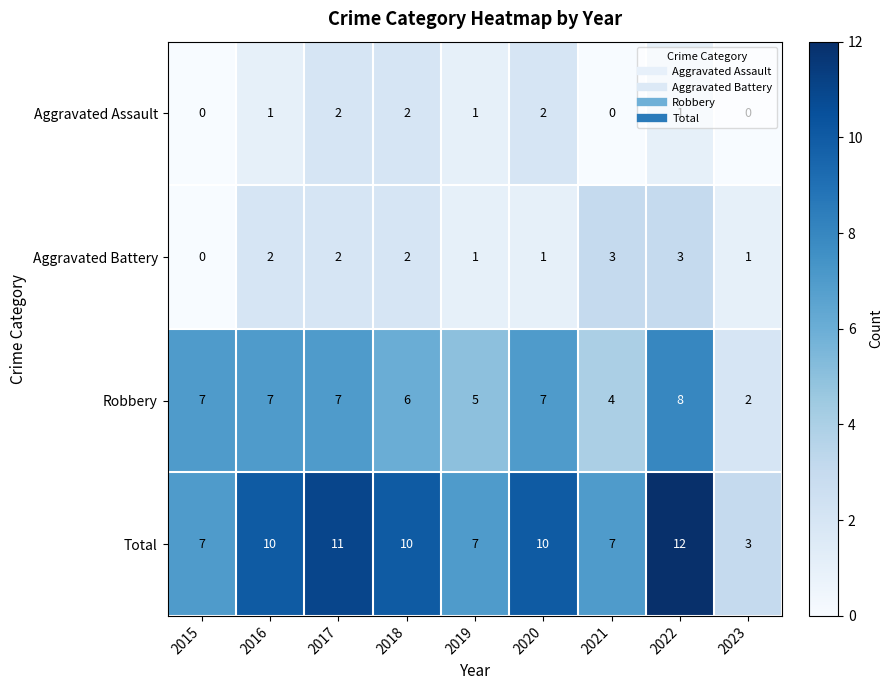

Which series has the largest range (max minus min)?

Total